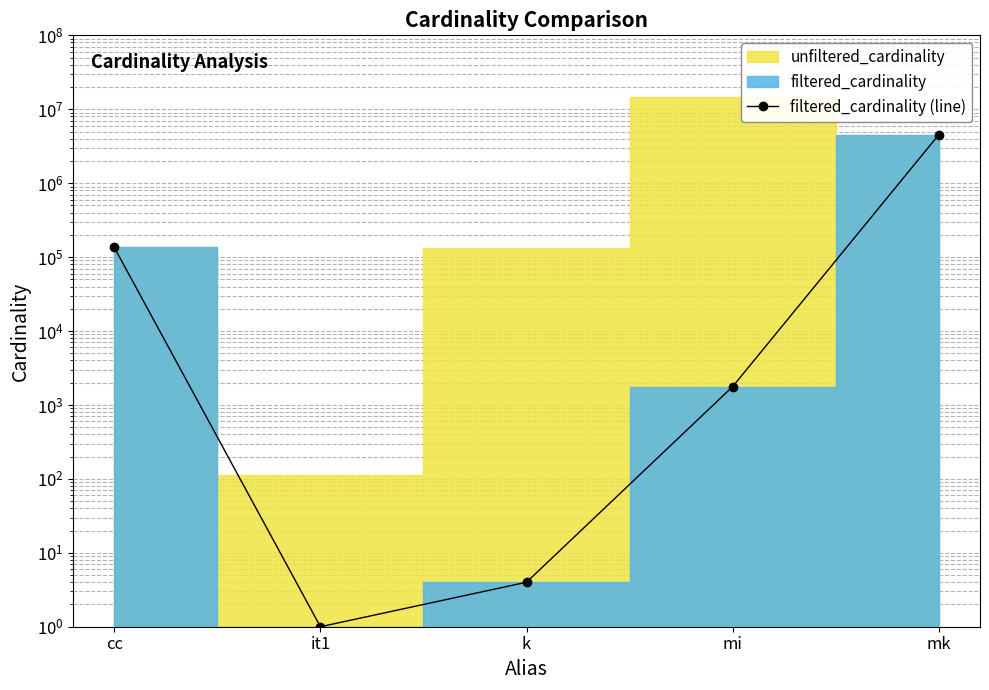

At which category does the chart reach its peak across all series?

mk